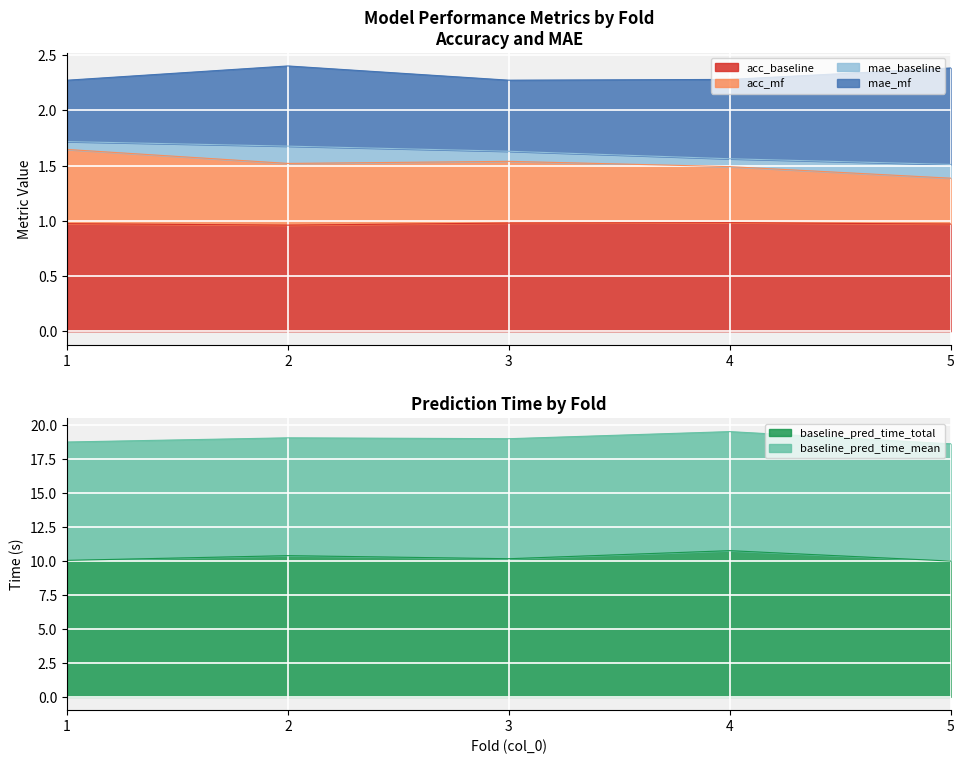

Is it true that acc_baseline equals 1.0 at 4?

True